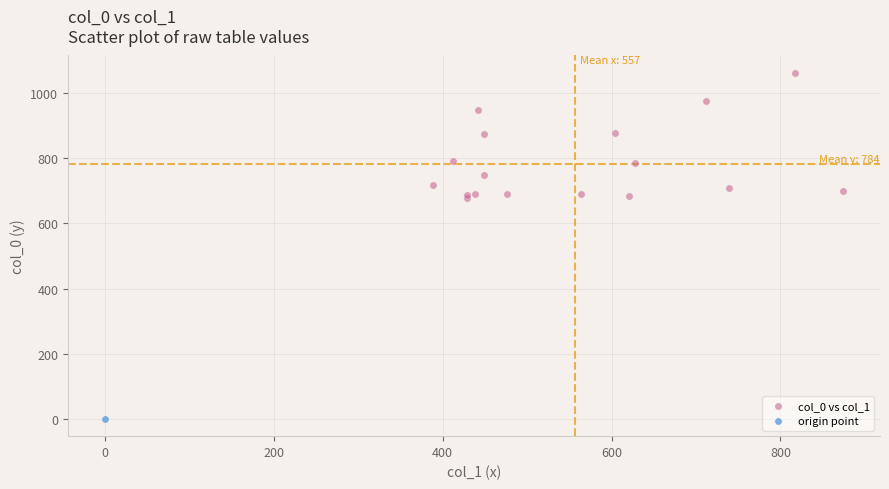

What are all the series names shown in the legend?

col_0 vs col_1, origin point